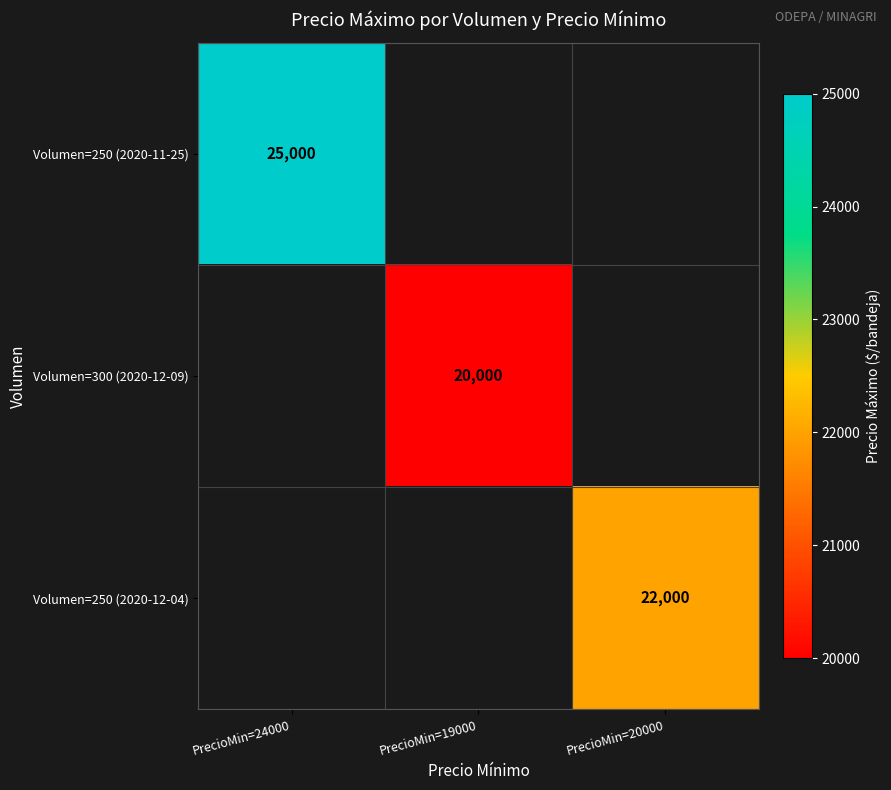

True or false: Volumen=300 (2020-12-09) has a value of 20000 at PrecioMin=19000.

True